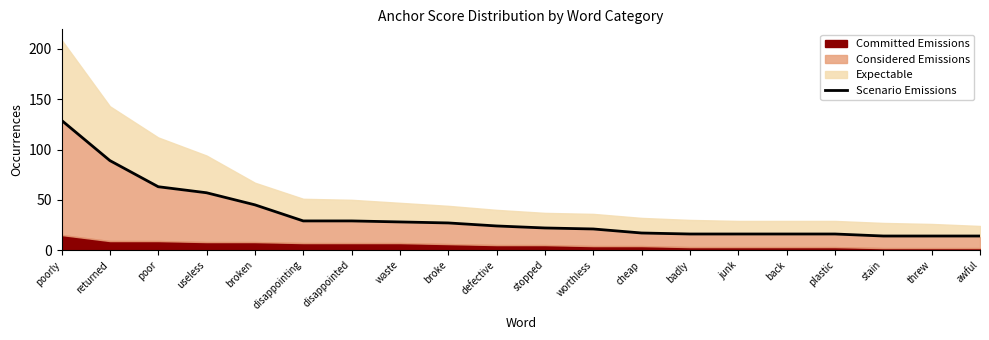

The chart shows a value of 5 at plastic. True or false?

False